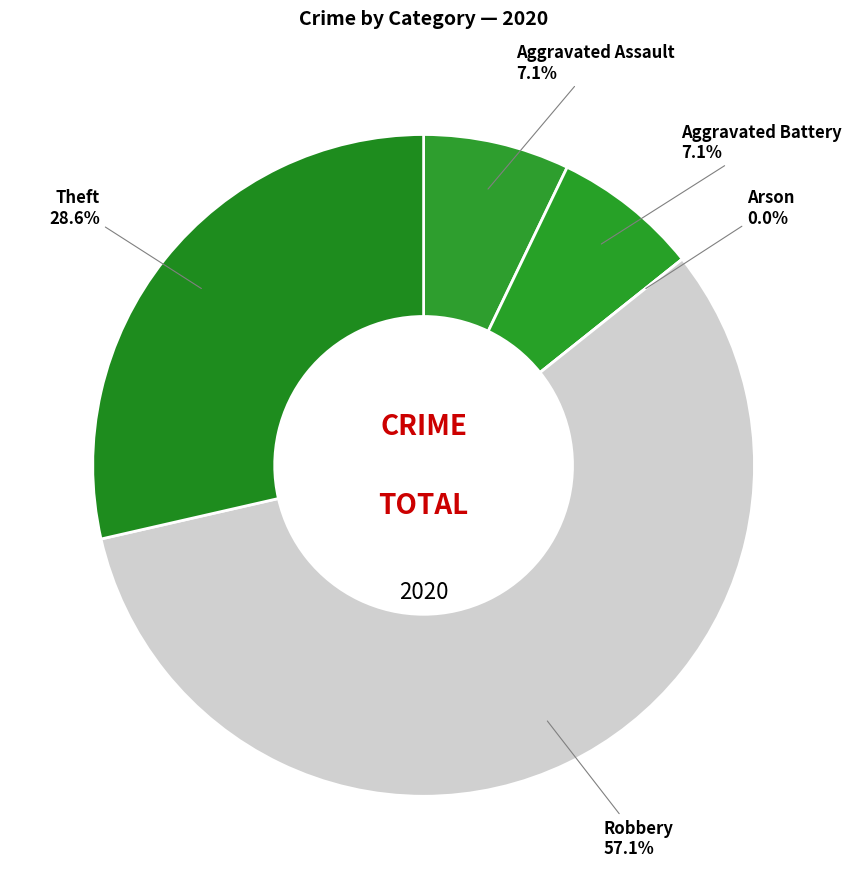

Which category accounts for the majority?

Robbery